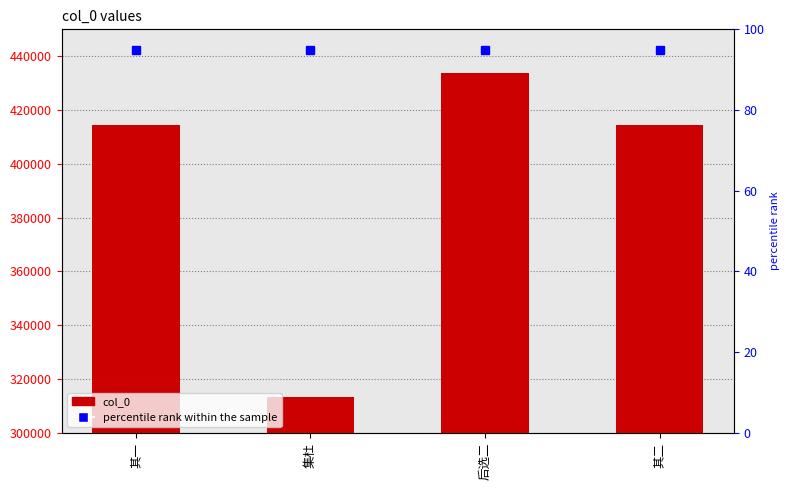

At which label is the value closest to 373629?

其一